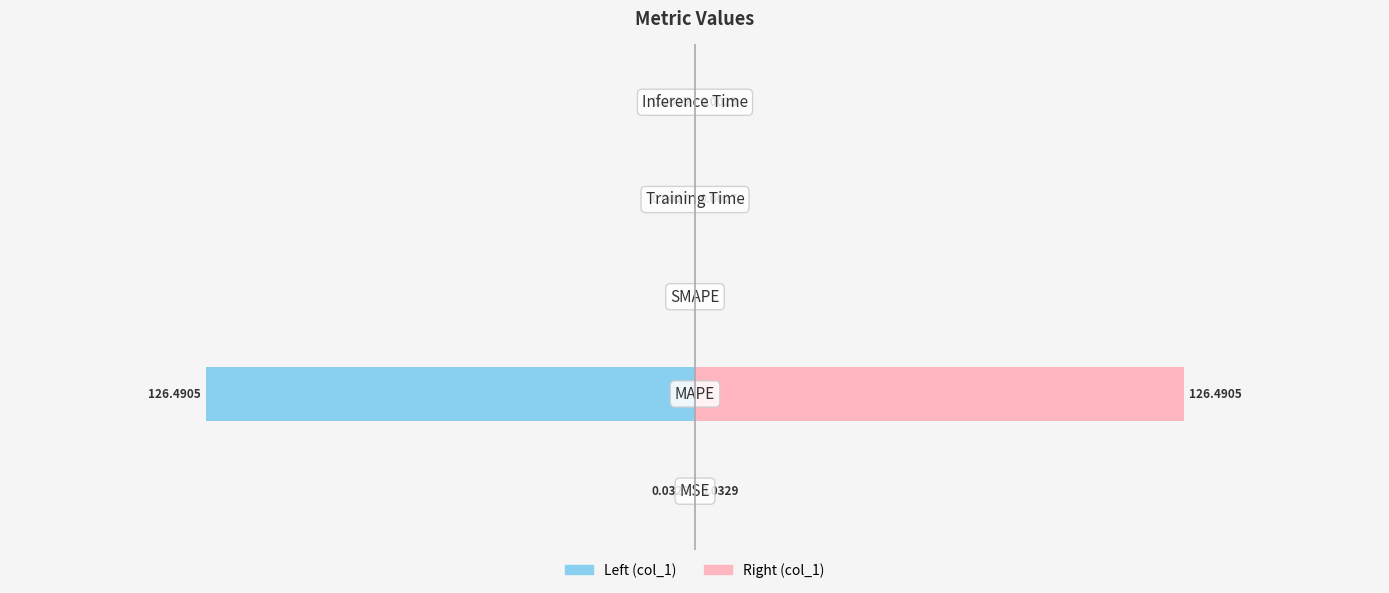

Rank the series by their maximum value, from highest to lowest.

col_1 (right), col_1 (left)